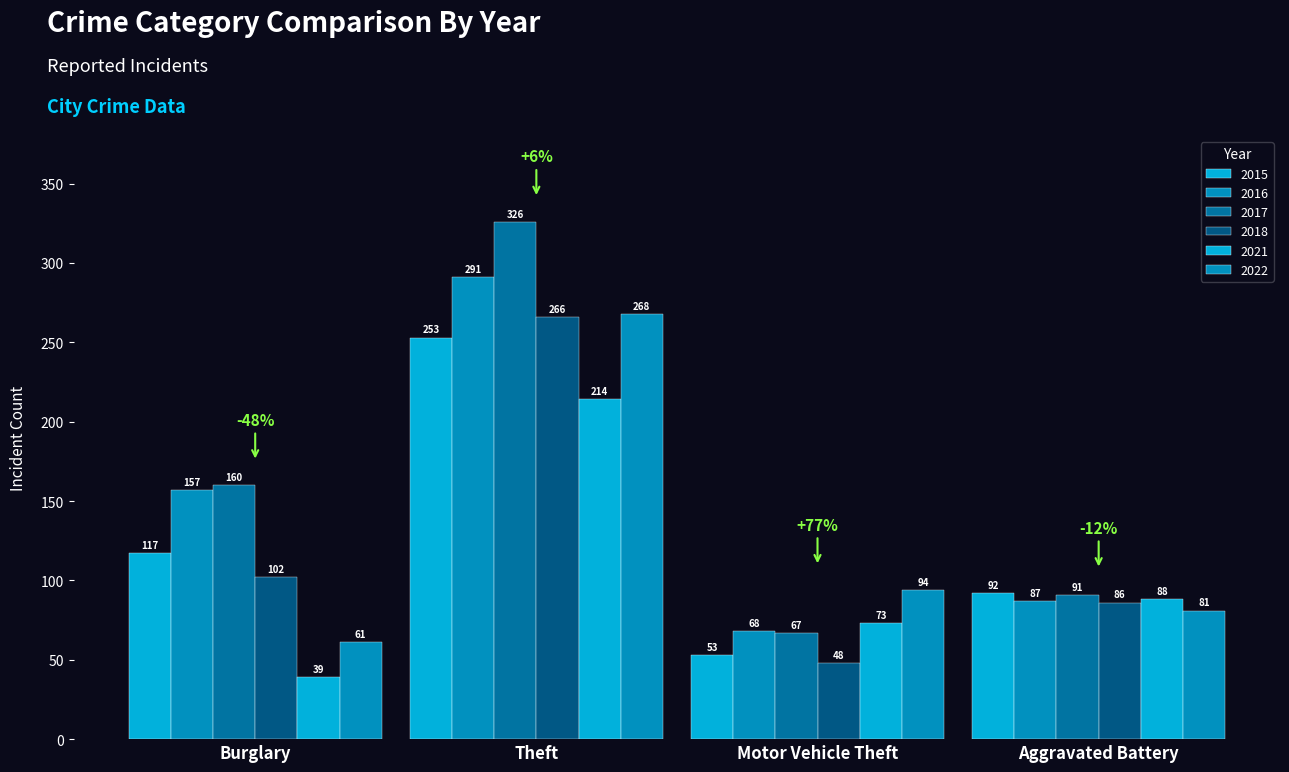

Does the chart contain any negative values?

No